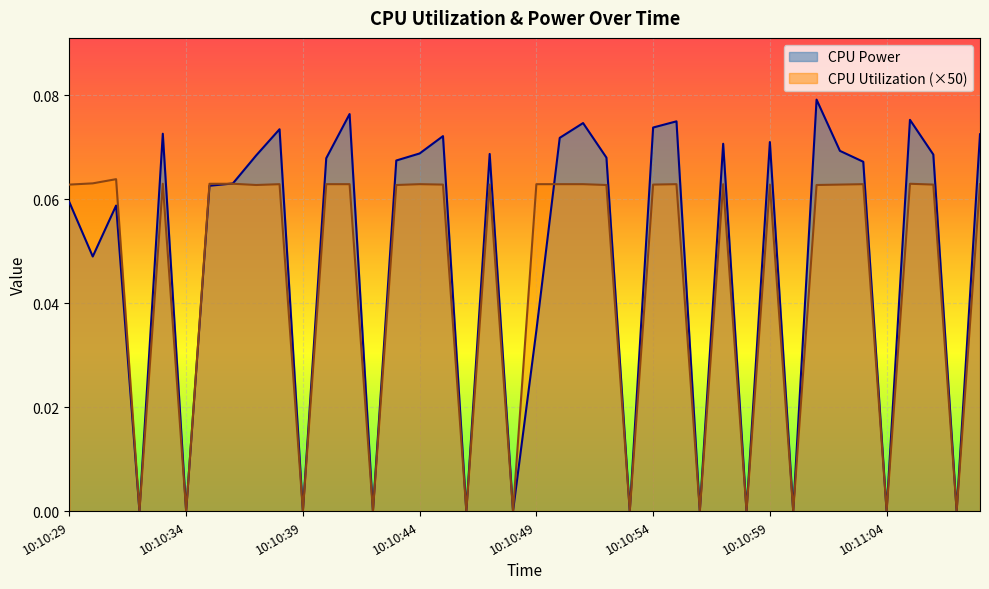

What position from the right is 10:10:57?

12